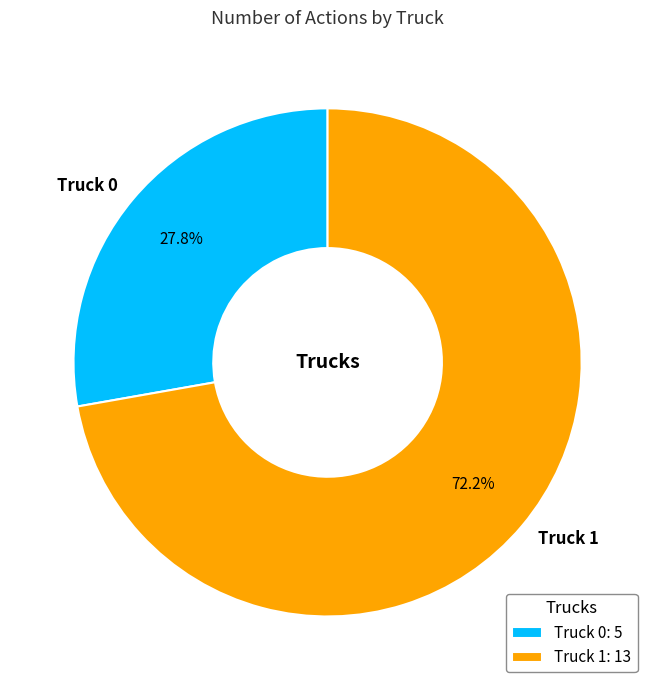

What is the total percentage of Truck 0 and Truck 1?

100.0%